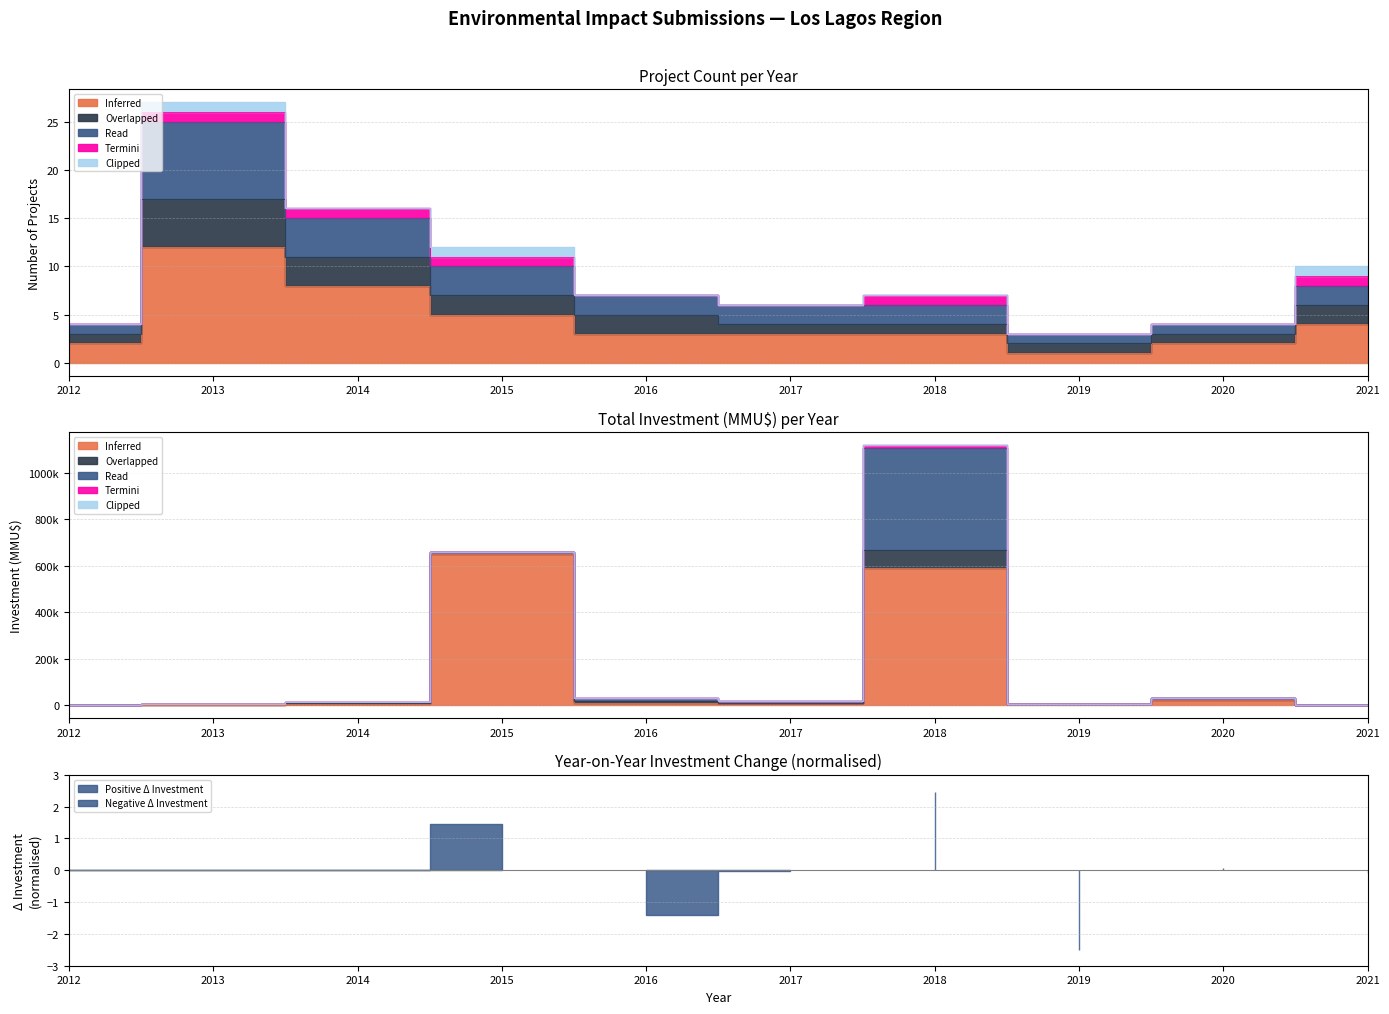

At which category is the sum across all series the highest?

2013